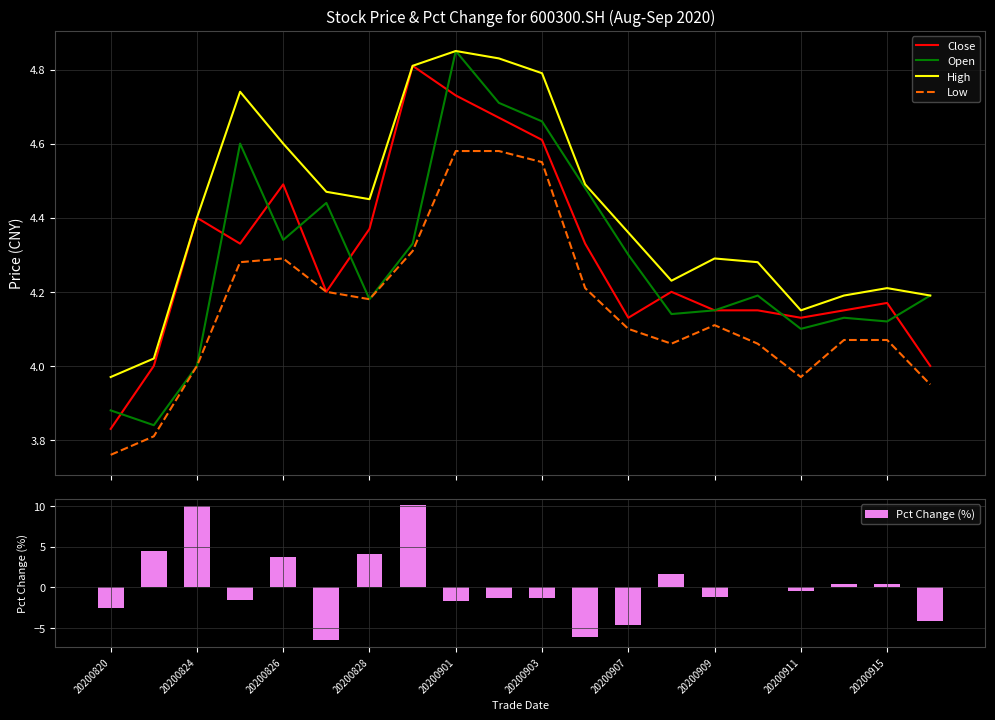

What is the highest value of the Pct Change (%) series?

10.1